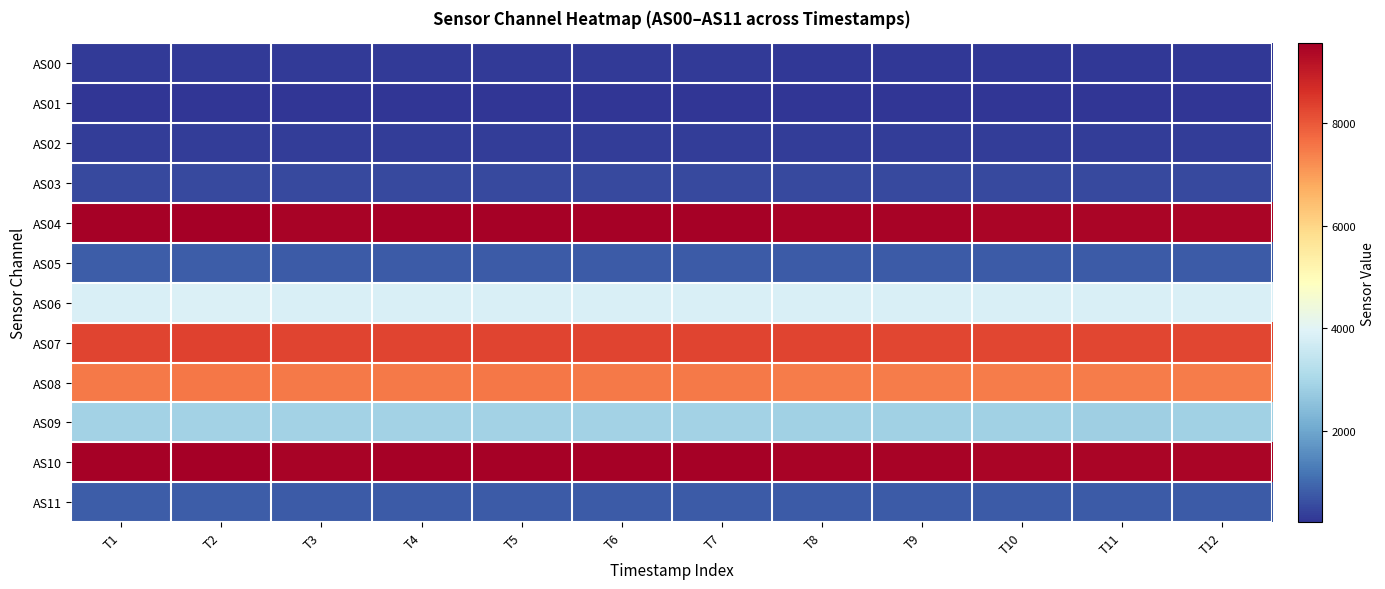

Reading right to left, list all the values displayed in this chart.

AS00: T12=304	T11=305	T10=304	T9=305	T8=305	T7=306	T6=307	T5=308	T4=307	T3=306	T2=308	T1=307
AS01: T12=233	T11=233	T10=233	T9=233	T8=233	T7=235	T6=235	T5=235	T4=235	T3=234	T2=236	T1=236
AS02: T12=348	T11=348	T10=349	T9=349	T8=350	T7=351	T6=352	T5=351	T4=351	T3=351	T2=353	T1=353
AS03: T12=534	T11=534	T10=535	T9=535	T8=537	T7=538	T6=538	T5=538	T4=538	T3=537	T2=541	T1=540
AS04: T12=9414	T11=9426	T10=9423	T9=9446	T8=9455	T7=9493	T6=9501	T5=9493	T4=9501	T3=9473	T2=9548	T1=9486
AS05: T12=804	T11=802	T10=804	T9=804	T8=804	T7=808	T6=810	T5=808	T4=810	T3=810	T2=816	T1=816
AS06: T12=3844	T11=3856	T10=3849	T9=3854	T8=3853	T7=3856	T6=3858	T5=3856	T4=3858	T3=3853	T2=3879	T1=3854
AS07: T12=8250	T11=8265	T10=8261	T9=8270	T8=8279	T7=8295	T6=8297	T5=8295	T4=8297	T3=8281	T2=8333	T1=8286
AS08: T12=7439	T11=7439	T10=7447	T9=7463	T8=7470	T7=7502	T6=7510	T5=7512	T4=7508	T3=7493	T2=7531	T1=7494
AS09: T12=2858	T11=2849	T10=2861	T9=2865	T8=2877	T7=2899	T6=2902	T5=2904	T4=2902	T3=2893	T2=2906	T1=2894
AS10: T12=9413	T11=9424	T10=9425	T9=9444	T8=9453	T7=9485	T6=9500	T5=9498	T4=9495	T3=9471	T2=9543	T1=9482
AS11: T12=802	T11=802	T10=802	T9=804	T8=806	T7=810	T6=812	T5=812	T4=810	T3=808	T2=816	T1=816